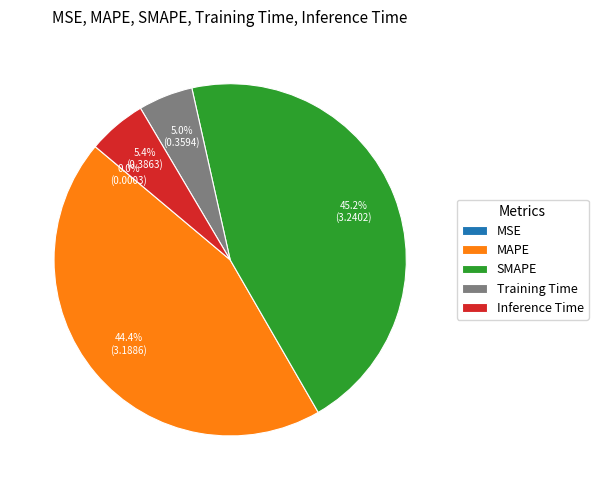

What percentage is the SMAPE slice, to the nearest percent?

45%